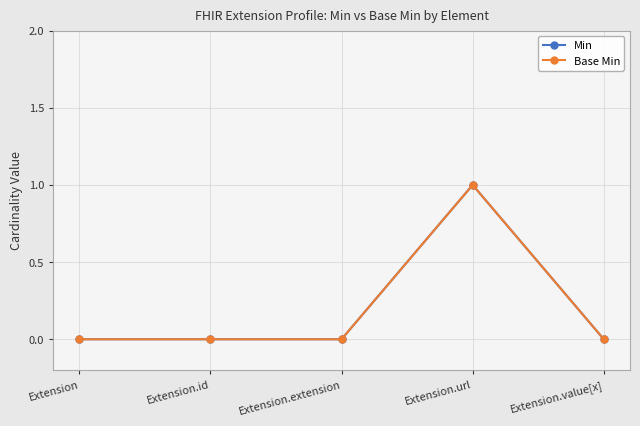

What are all the series names shown in the legend?

Min, Base Min